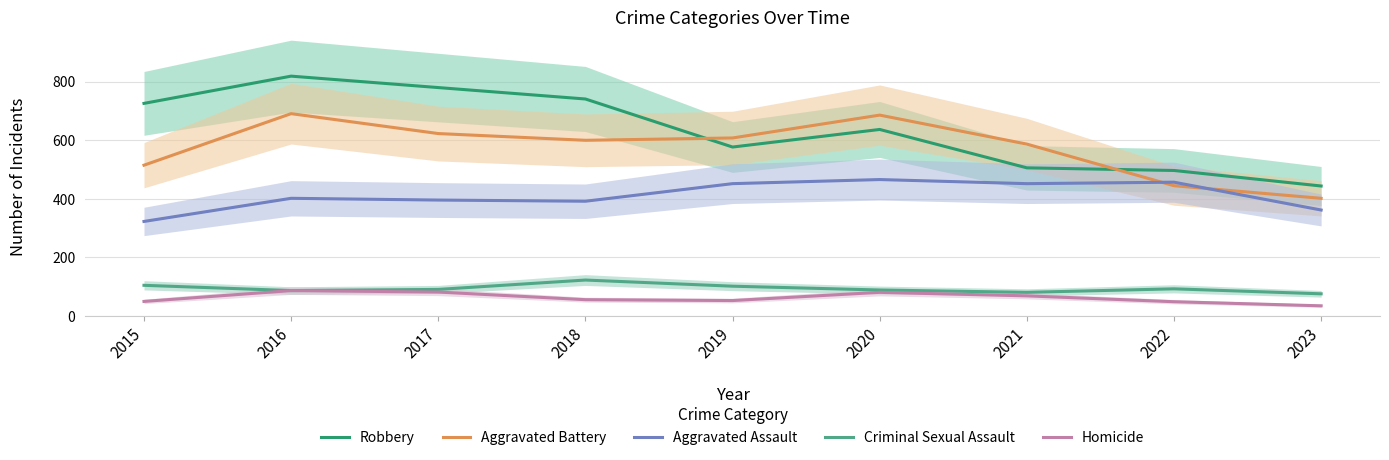

What are all the series names shown in the legend?

Robbery, Aggravated Battery, Aggravated Assault, Criminal Sexual Assault, Homicide